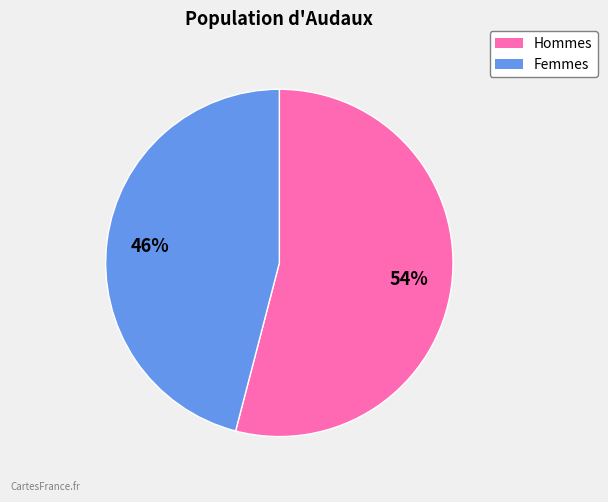

Does any single category account for the majority?

Yes